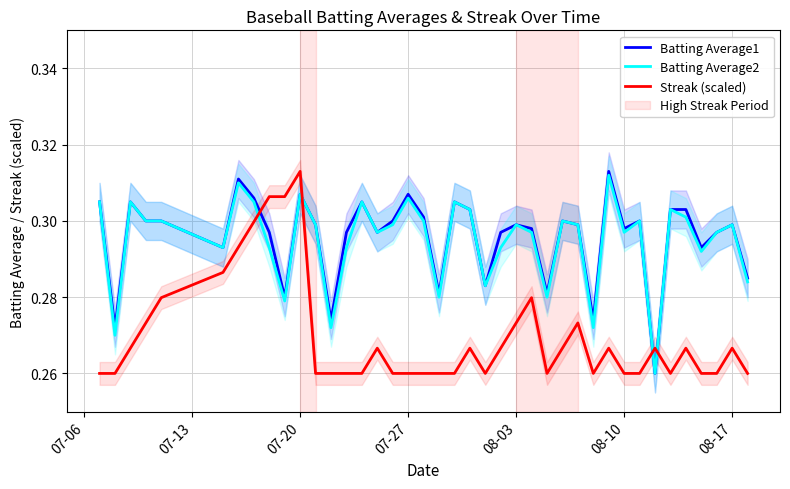

Does the chart have visible grid lines?

Yes